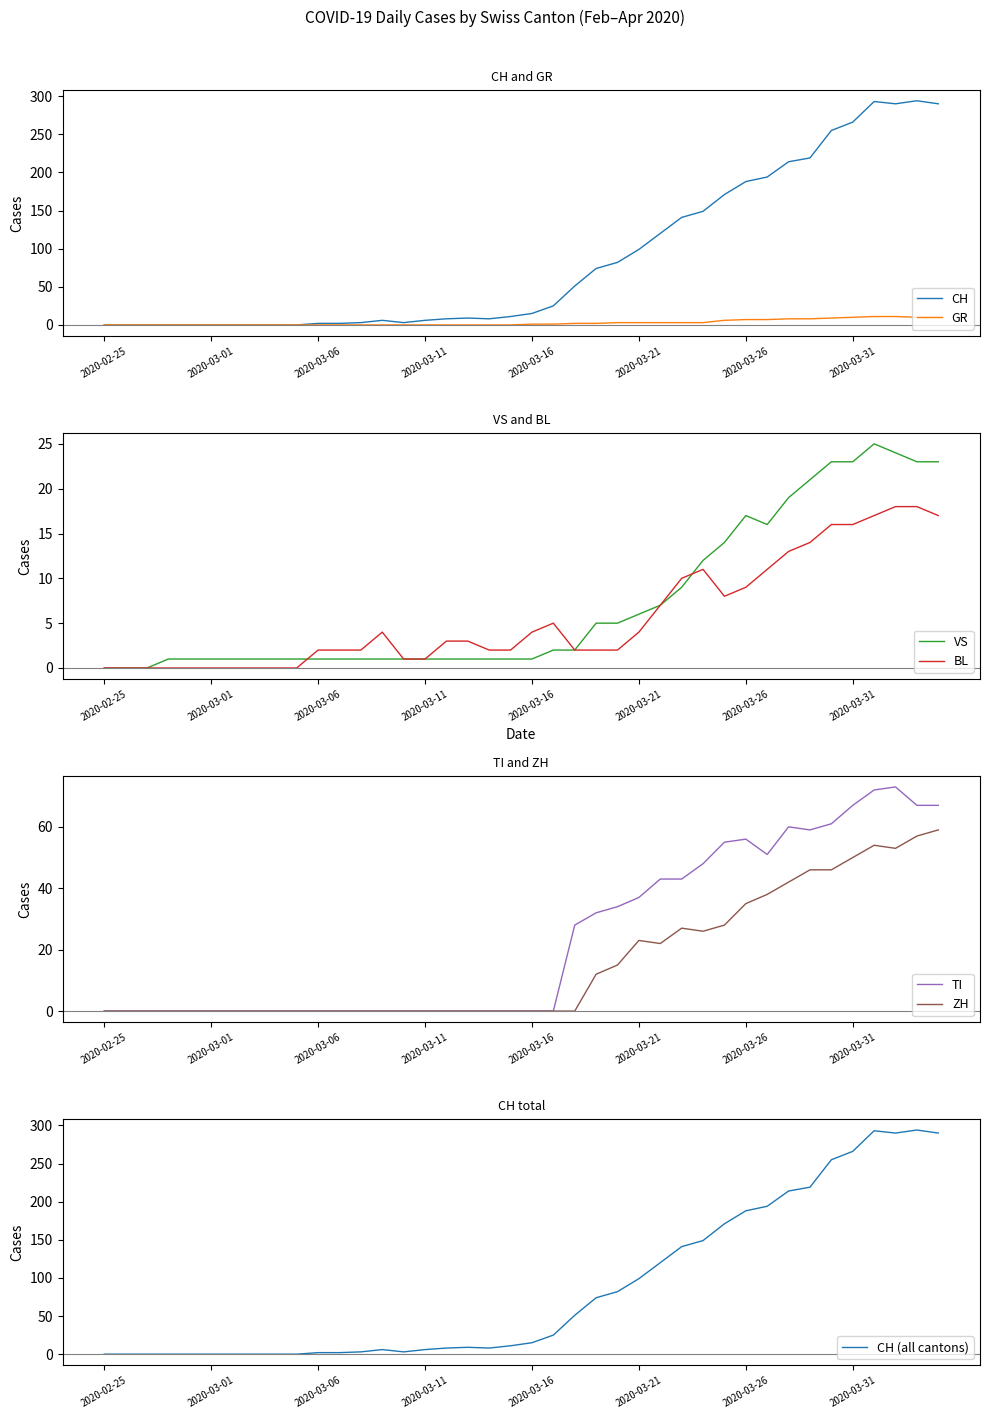

Reading right to left, extract all data points from this chart.

CH: 290	294	290	293	266	255	219	214	194	188	171	149	141	120	99	82	74	51	25	15	11	8	9	8	6	3	6	3	2	2	0	0	0	0	0	0	0	0	0	0
GR: 10	10	11	11	10	9	8	8	7	7	6	3	3	3	3	3	2	2	1	1	0	0	0	0	0	0	0	0	0	0	0	0	0	0	0	0	0	0	0	0
VS: 23	23	24	25	23	23	21	19	16	17	14	12	9	7	6	5	5	2	2	1	1	1	1	1	1	1	1	1	1	1	1	1	1	1	1	1	1	0	0	0
BL: 17	18	18	17	16	16	14	13	11	9	8	11	10	7	4	2	2	2	5	4	2	2	3	3	1	1	4	2	2	2	0	0	0	0	0	0	0	0	0	0
TI: 67	67	73	72	67	61	59	60	51	56	55	48	43	43	37	34	32	28	0	0	0	0	0	0	0	0	0	0	0	0	0	0	0	0	0	0	0	0	0	0
ZH: 59	57	53	54	50	46	46	42	38	35	28	26	27	22	23	15	12	0	0	0	0	0	0	0	0	0	0	0	0	0	0	0	0	0	0	0	0	0	0	0